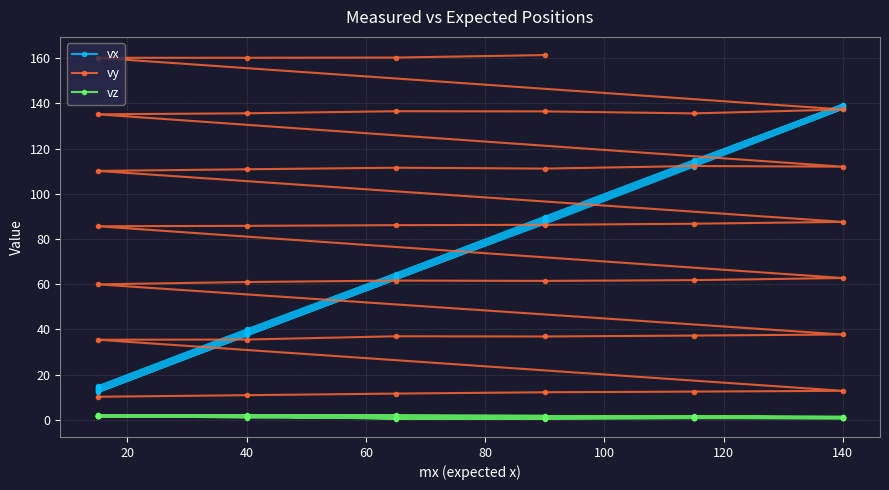

Which series has the largest total across all categories?

vy